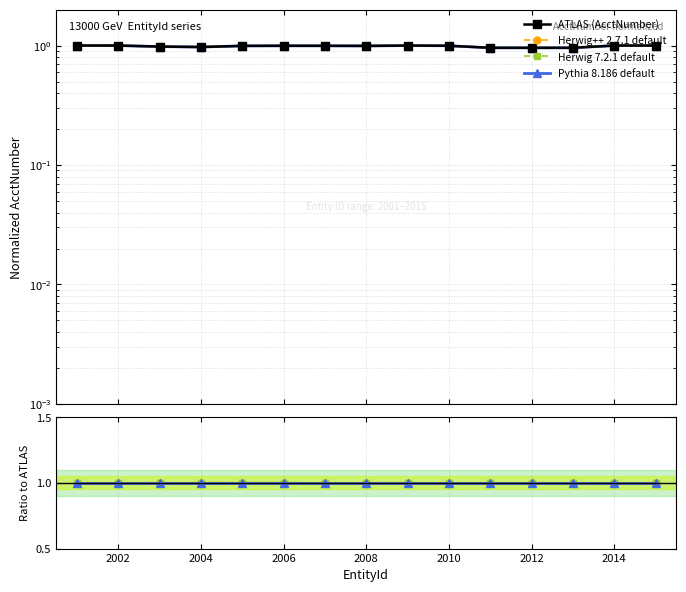

Is this an area chart (filled region under the line)?

No